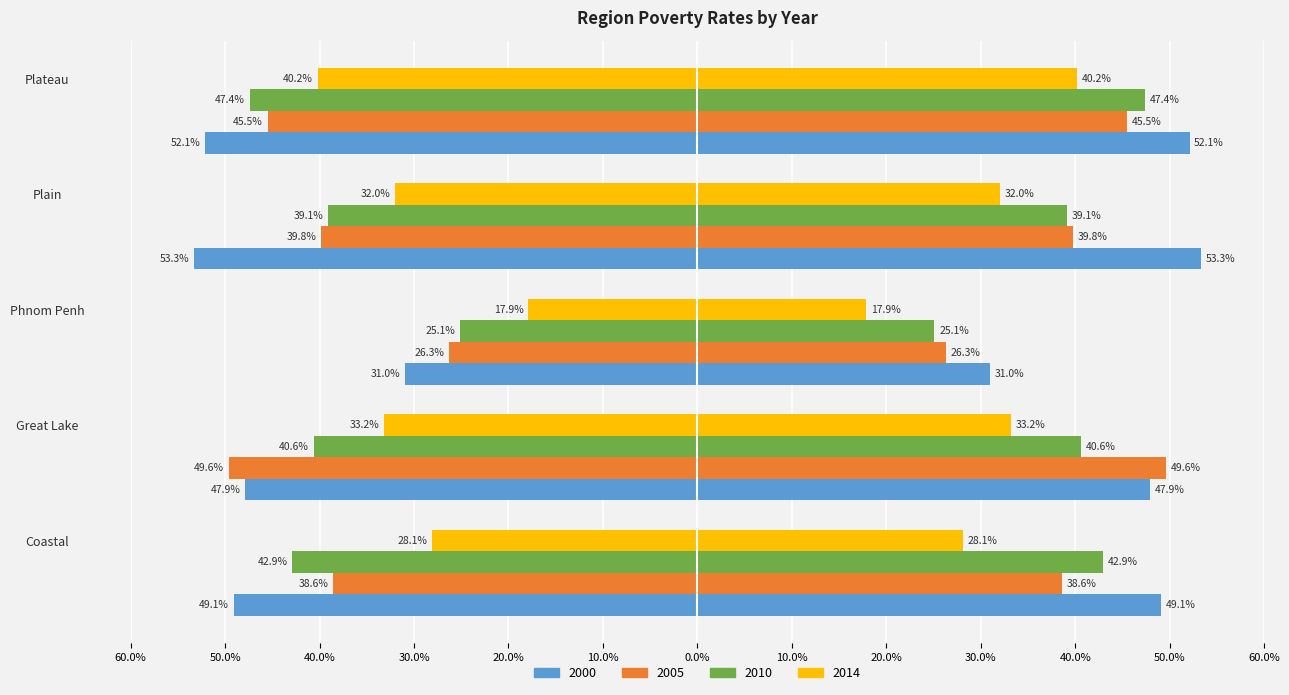

The value of 2005 at Phnom Penh is 26.3. True or false?

True